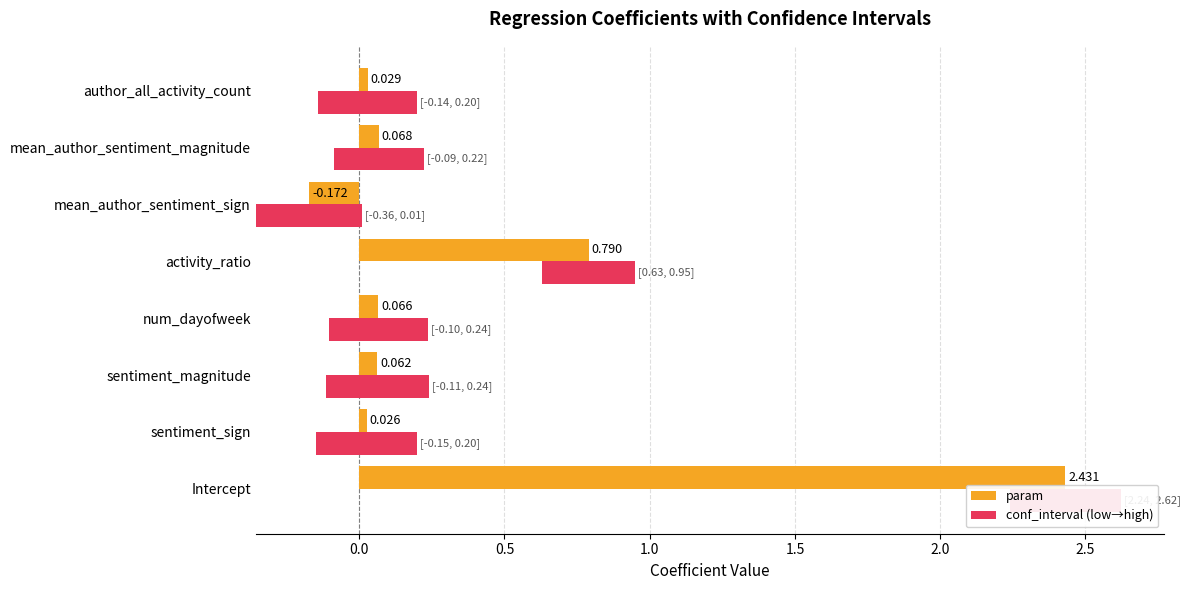

Which series has the largest total across all categories?

param